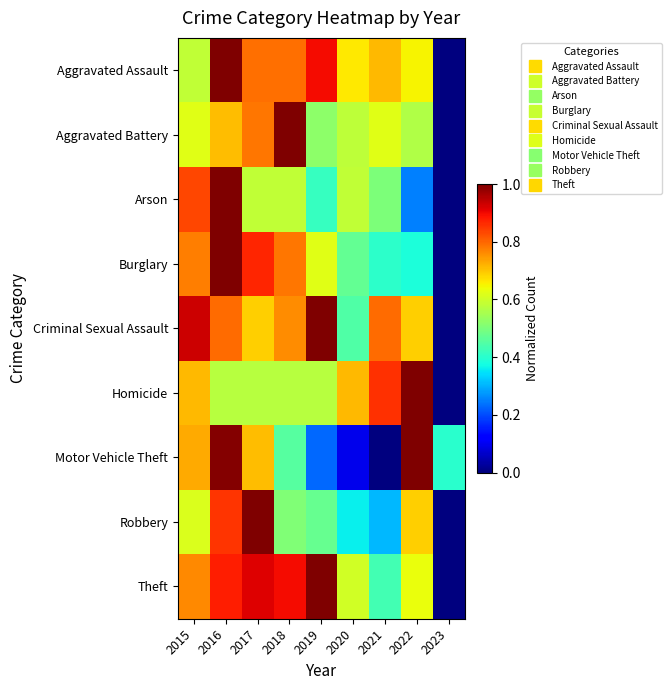

Which has a higher value, 2016 or 2018?

2016